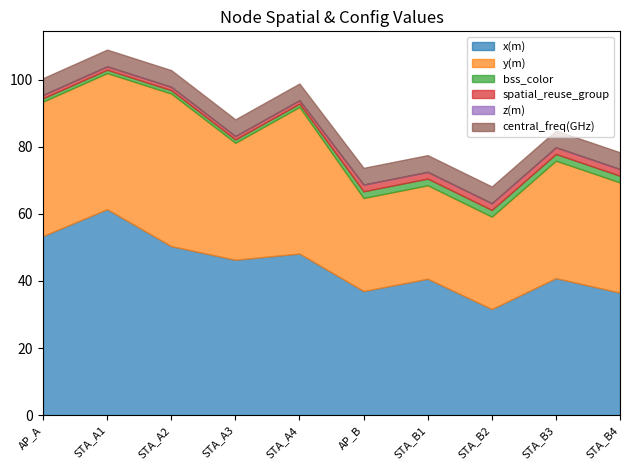

At which label is z(m) closest to 0?

AP_A